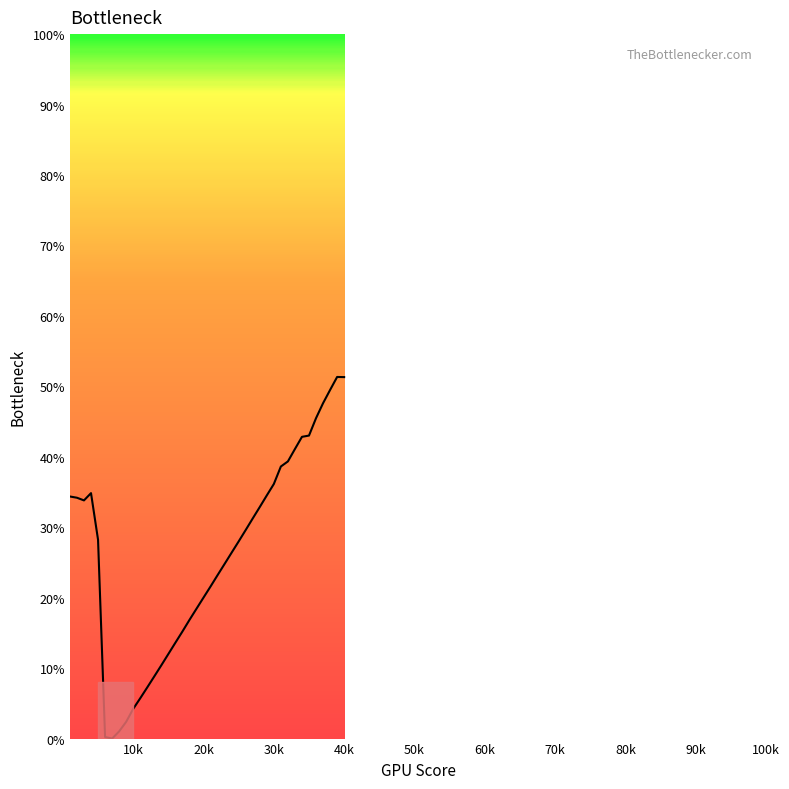

What is the difference between the maximum and minimum values?

51.3